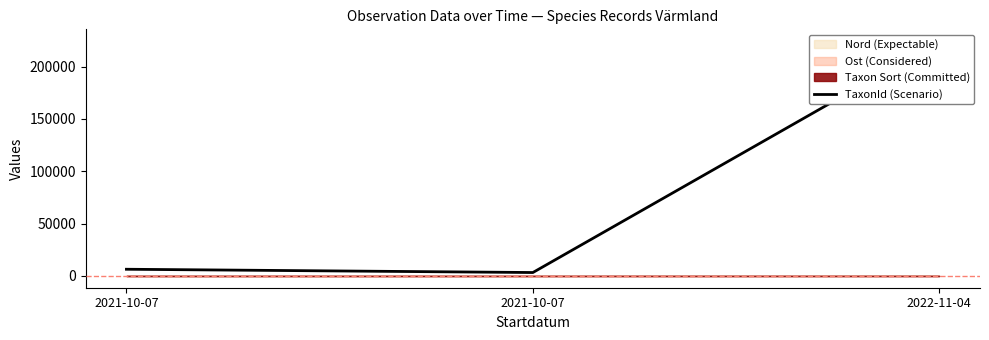

True or false: the data shows 3298 at 2021-10-07.

True